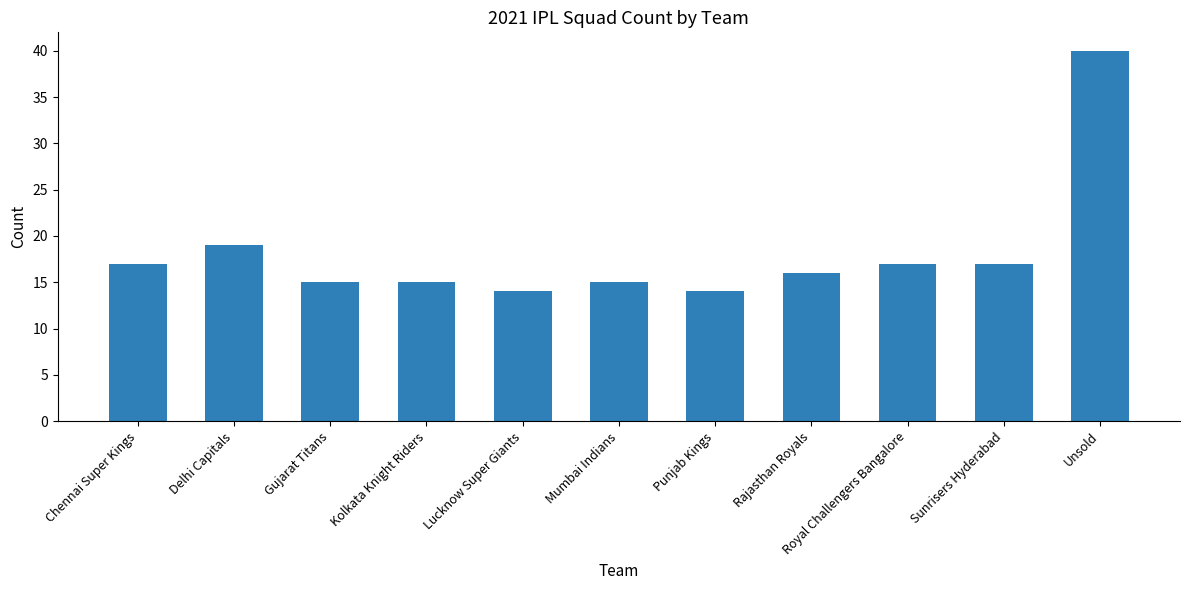

What is the label of the 9th bar from the right?

Gujarat Titans